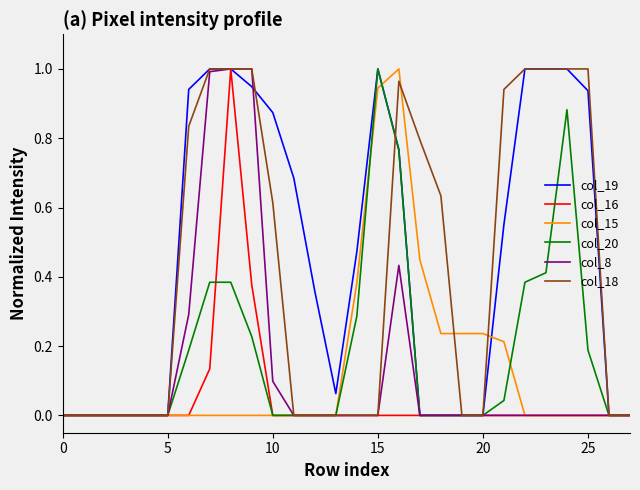

What is the label of the 20th point from the right?

8